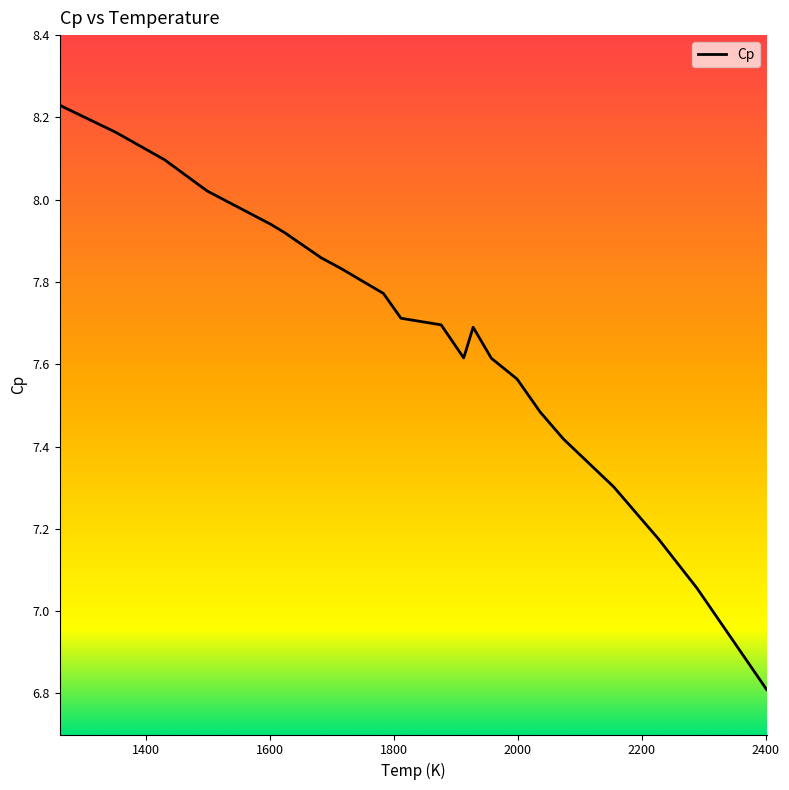

What is the minimum value shown in the chart?

6.8